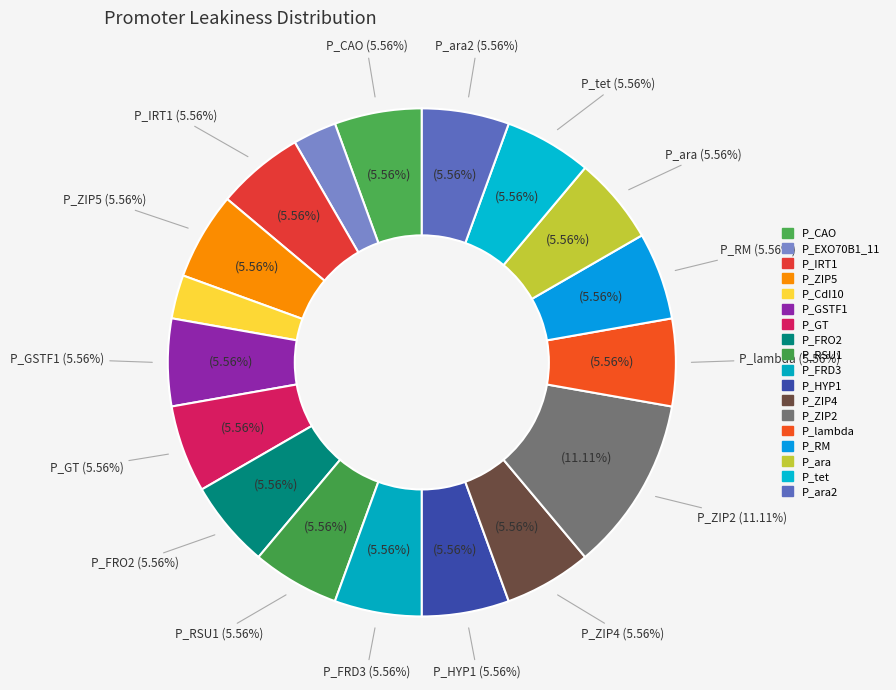

To the nearest percent, what is the combined percentage of P_FRD3 and P_GT?

11%